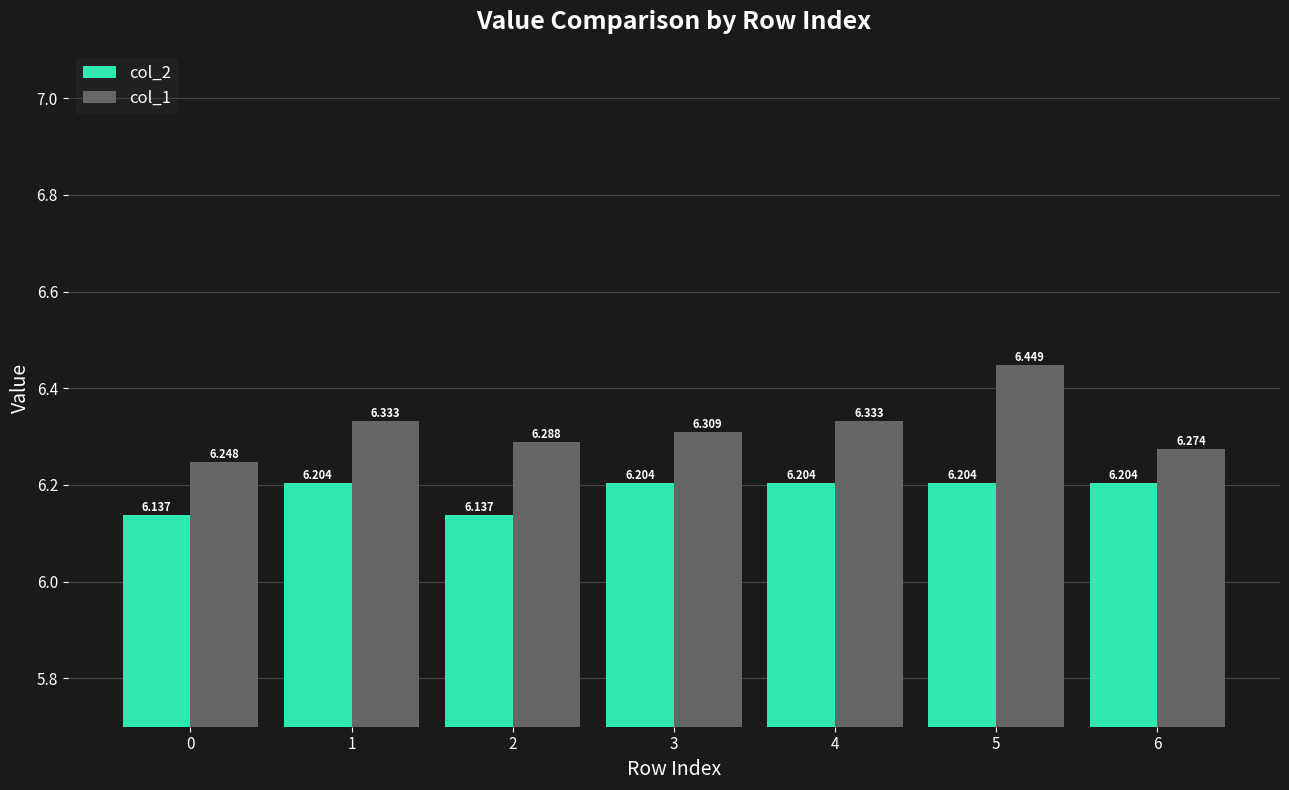

How many col_1 values are between 6 and 7?

7